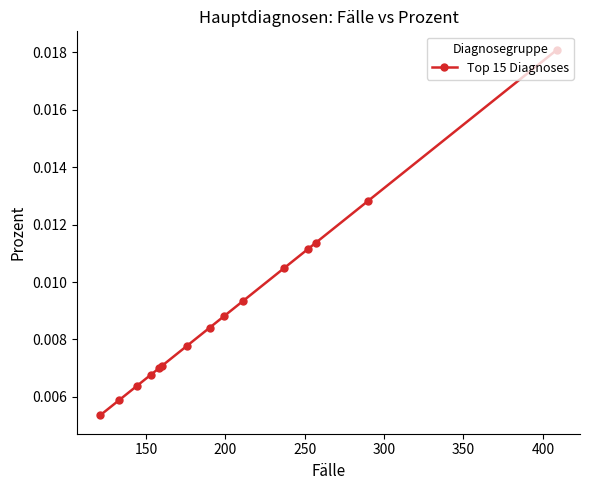

Count the values in the range 0 to 1.

15